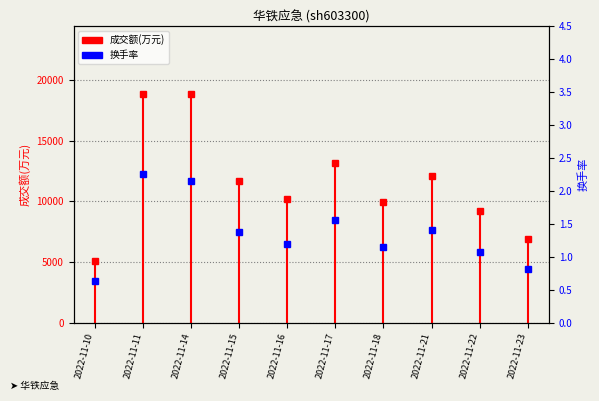

The value at 2022-11-15 is 0.7. True or false?

False